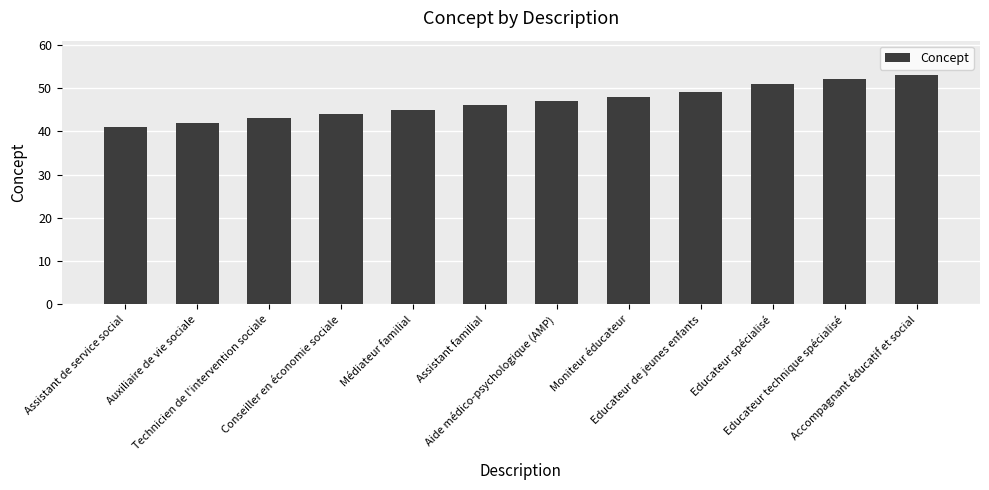

What is the value of the 1st bar from the left?

41